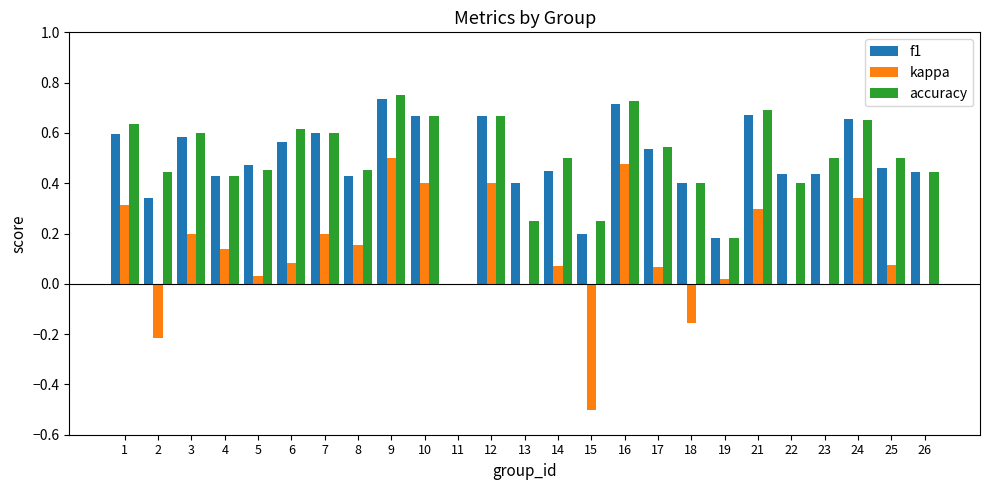

True or false: accuracy has a value of 0.7 at 10.

True